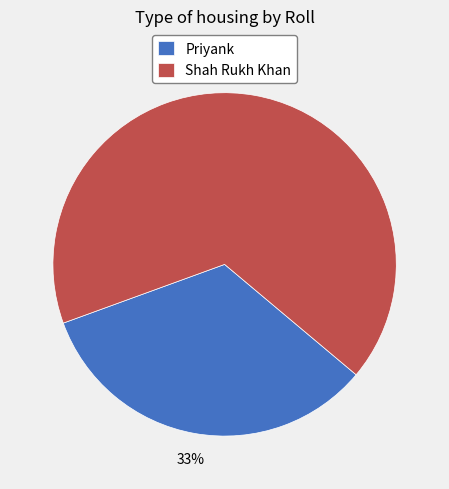

Rank the categories by value from lowest to highest.

Priyank, Shah Rukh Khan